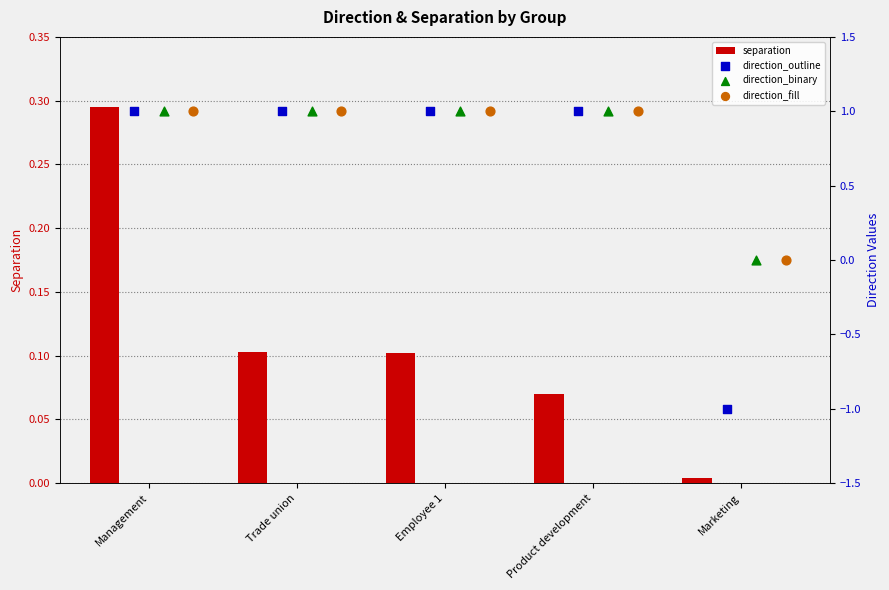

Which series reaches the minimum Y coordinate?

direction_outline